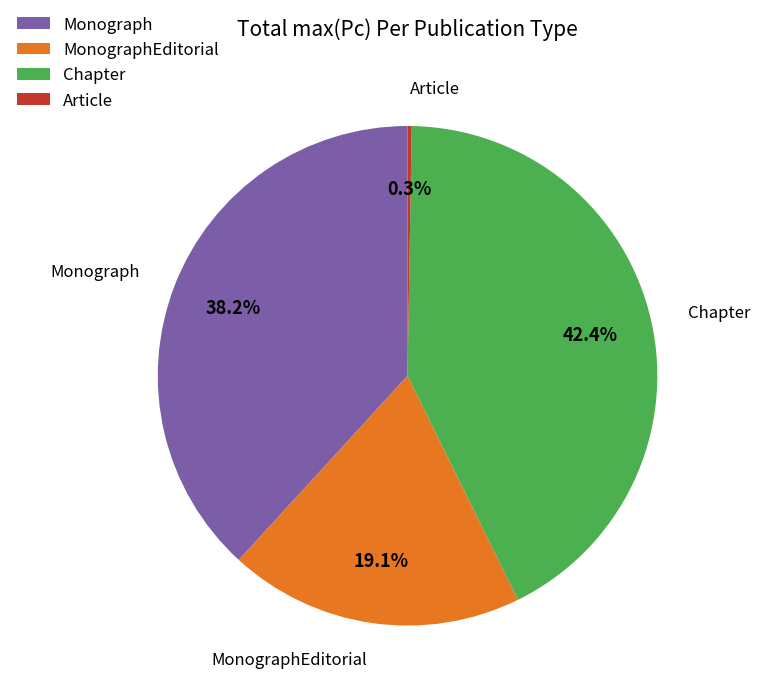

Which slice is the largest?

Chapter